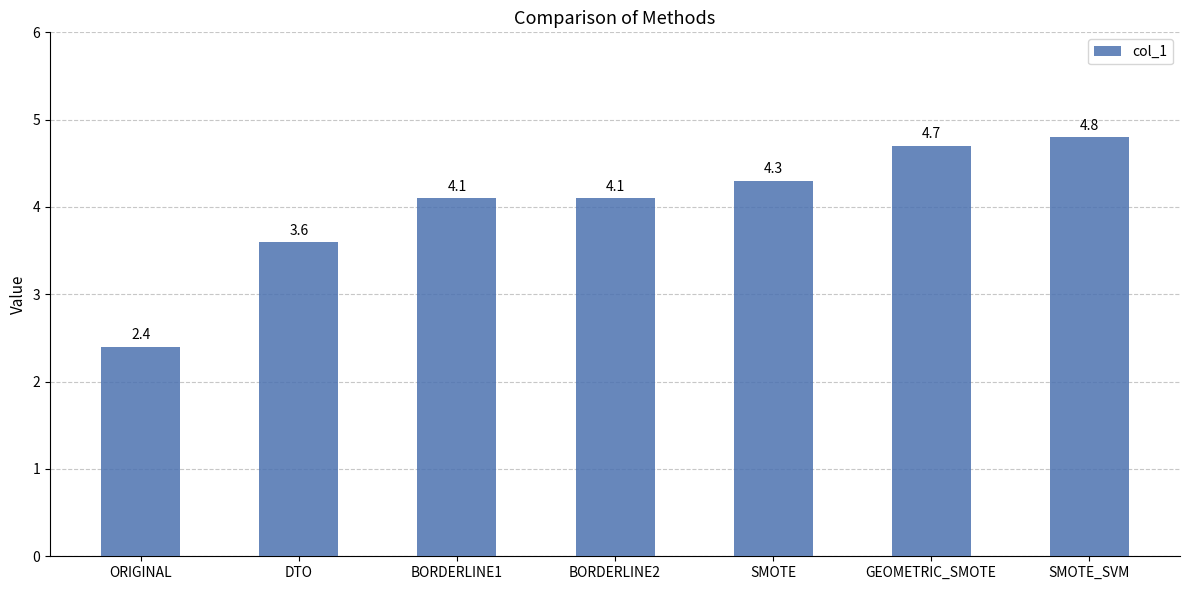

What is the greatest value displayed?

4.8